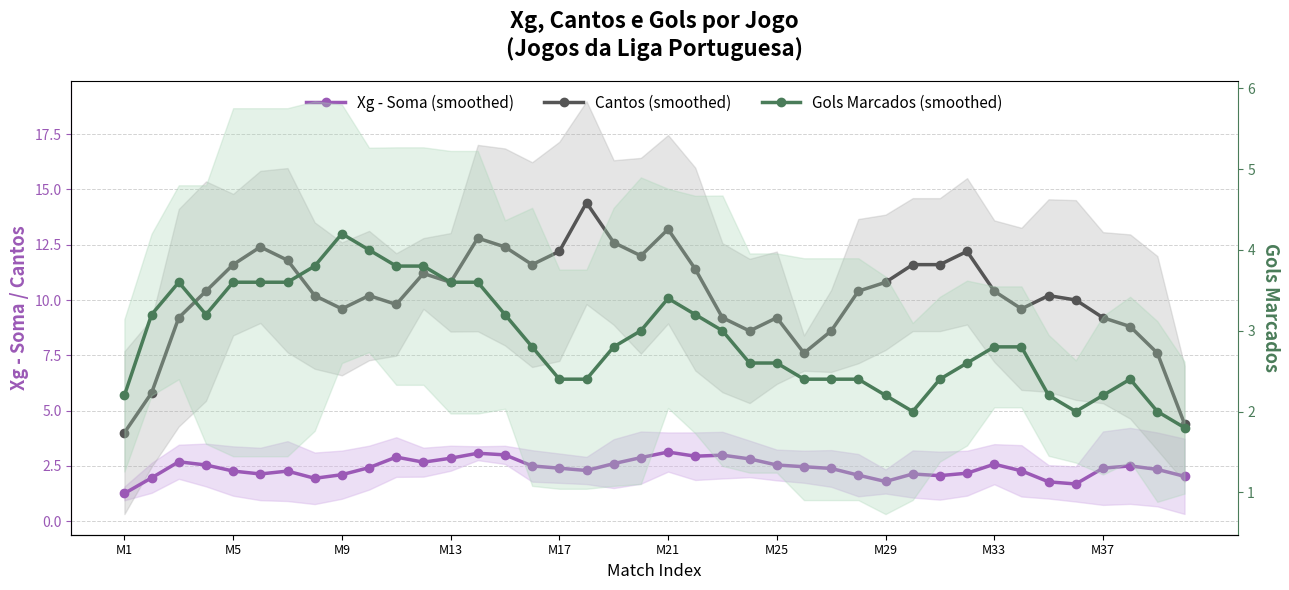

What is the value of the Cantos (smoothed) point at the 1st from the left?

4.0